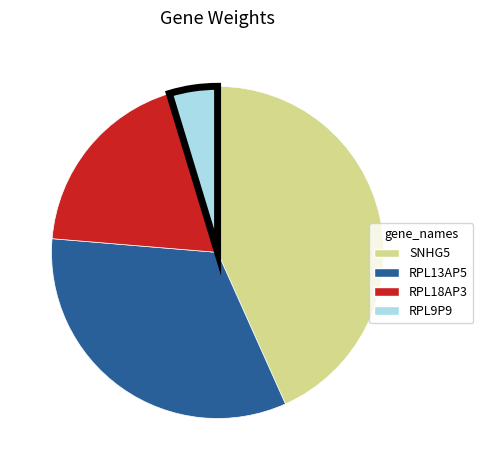

How many slices are in this pie chart?

4